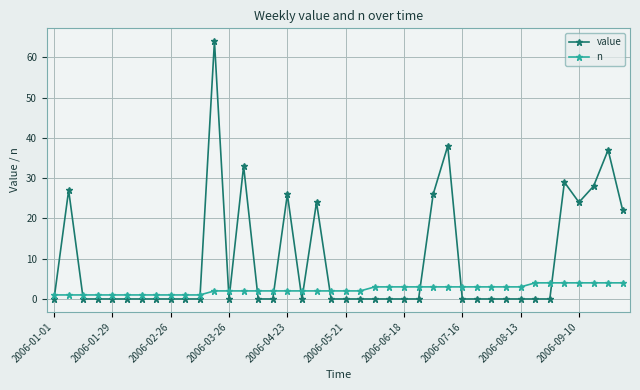

How many categories are shown in the chart?

40